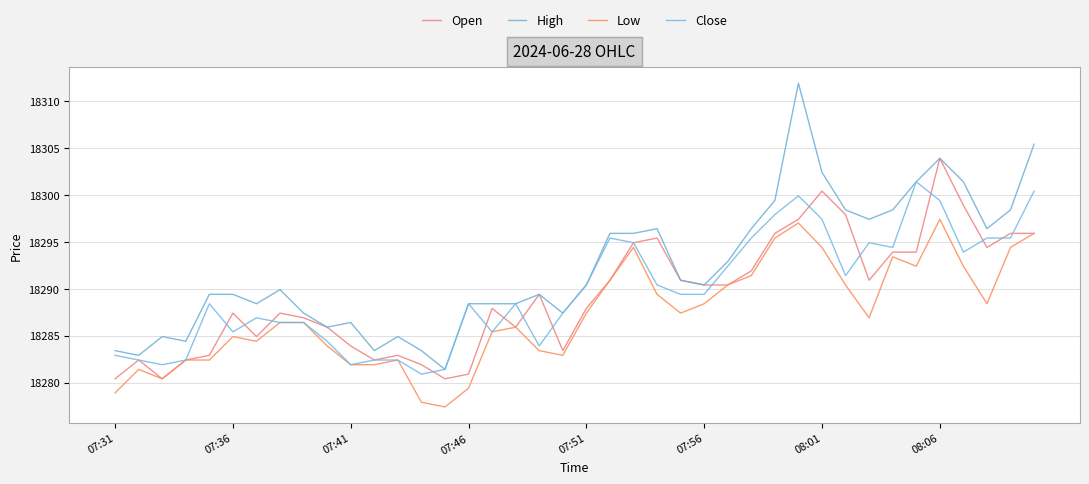

How many lines are shown in the chart?

4